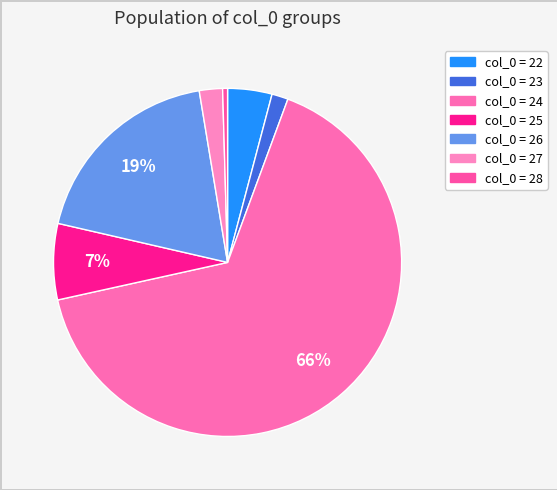

Does col_0 = 24 represent more than half of the total?

Yes